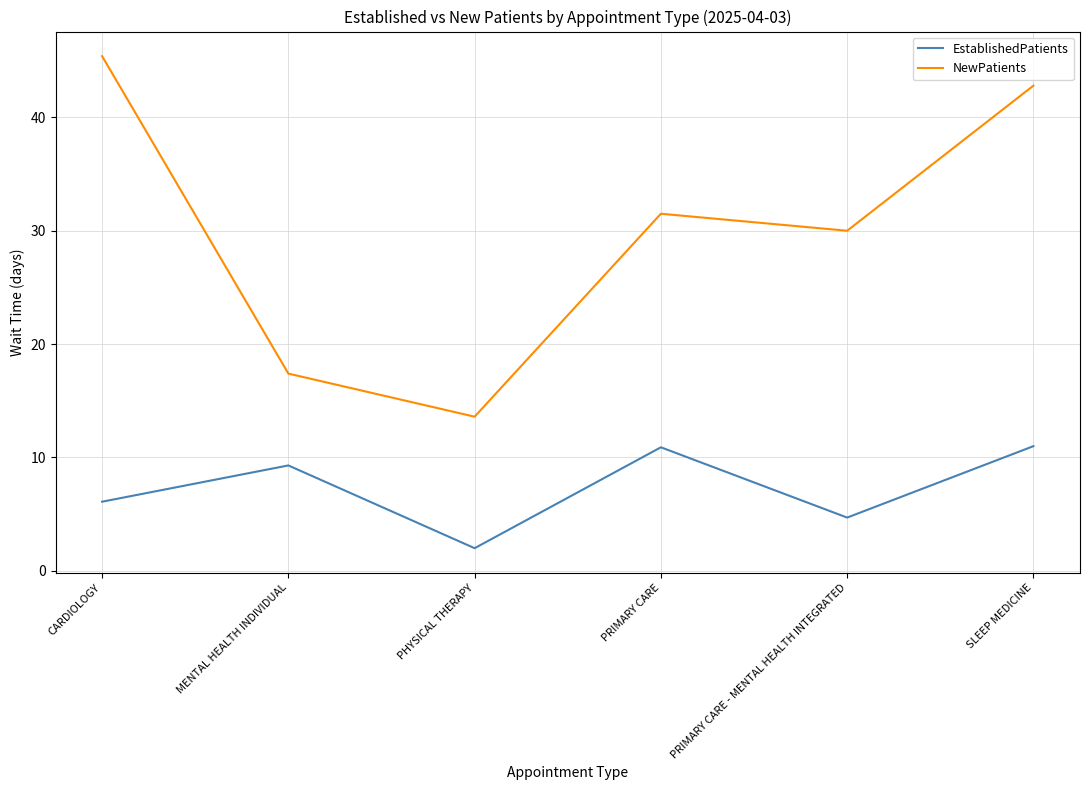

What is the minimum value shown in the chart?

2.0